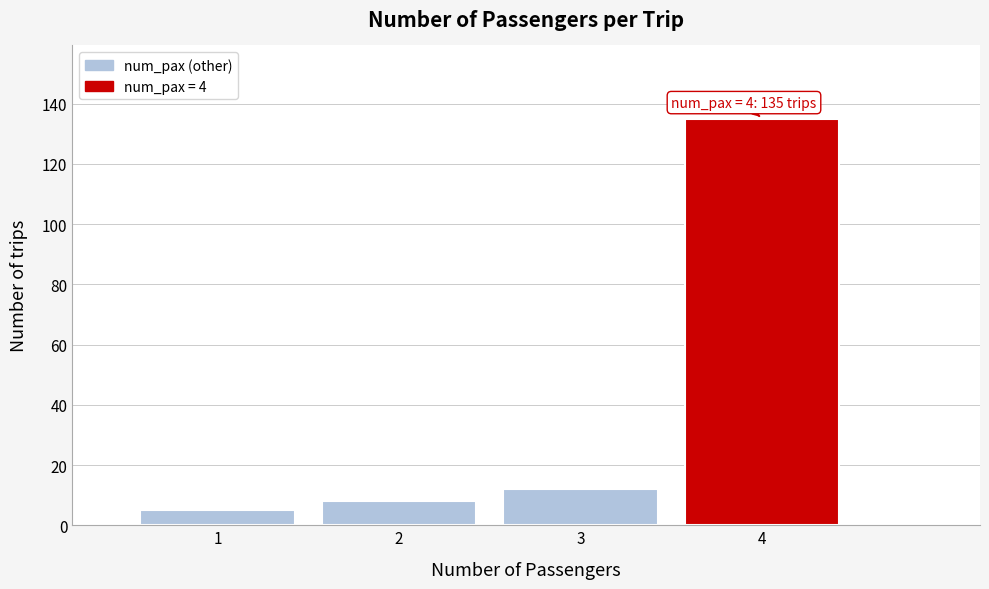

Reading right to left, what are all the values shown in this chart?

135	12	8	5